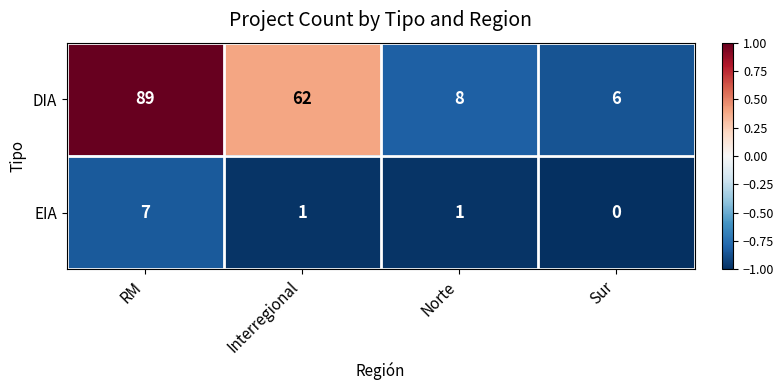

At which label is DIA closest to 47?

Interregional